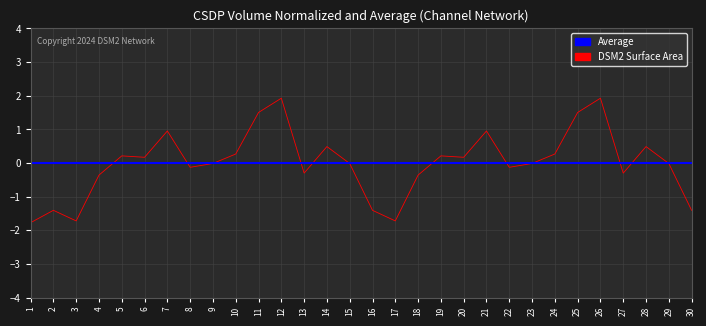

Which series has the widest spread of values?

DSM2 Surface Area